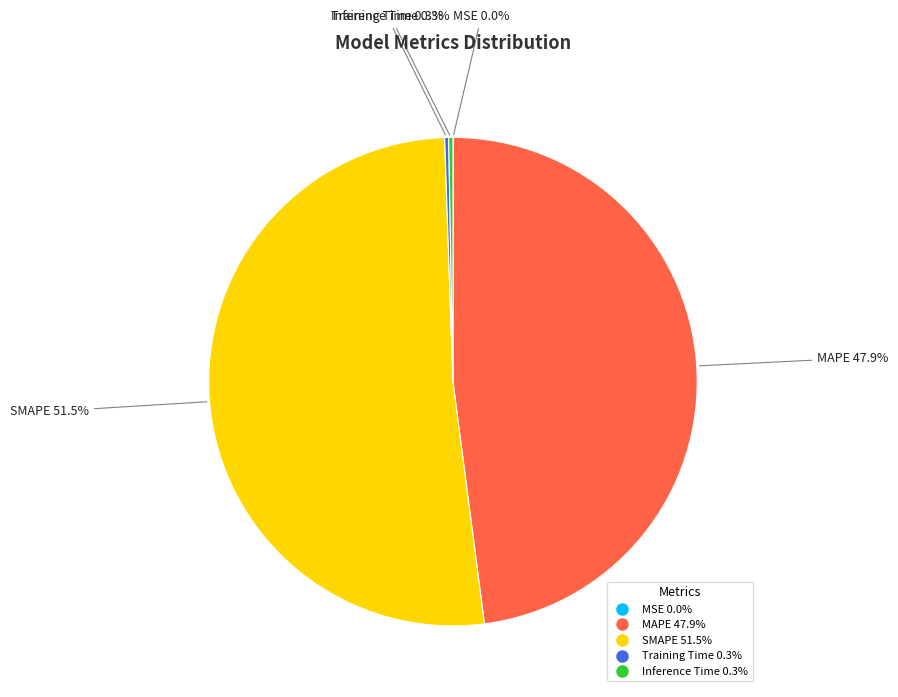

Which category has the biggest portion of the pie?

SMAPE